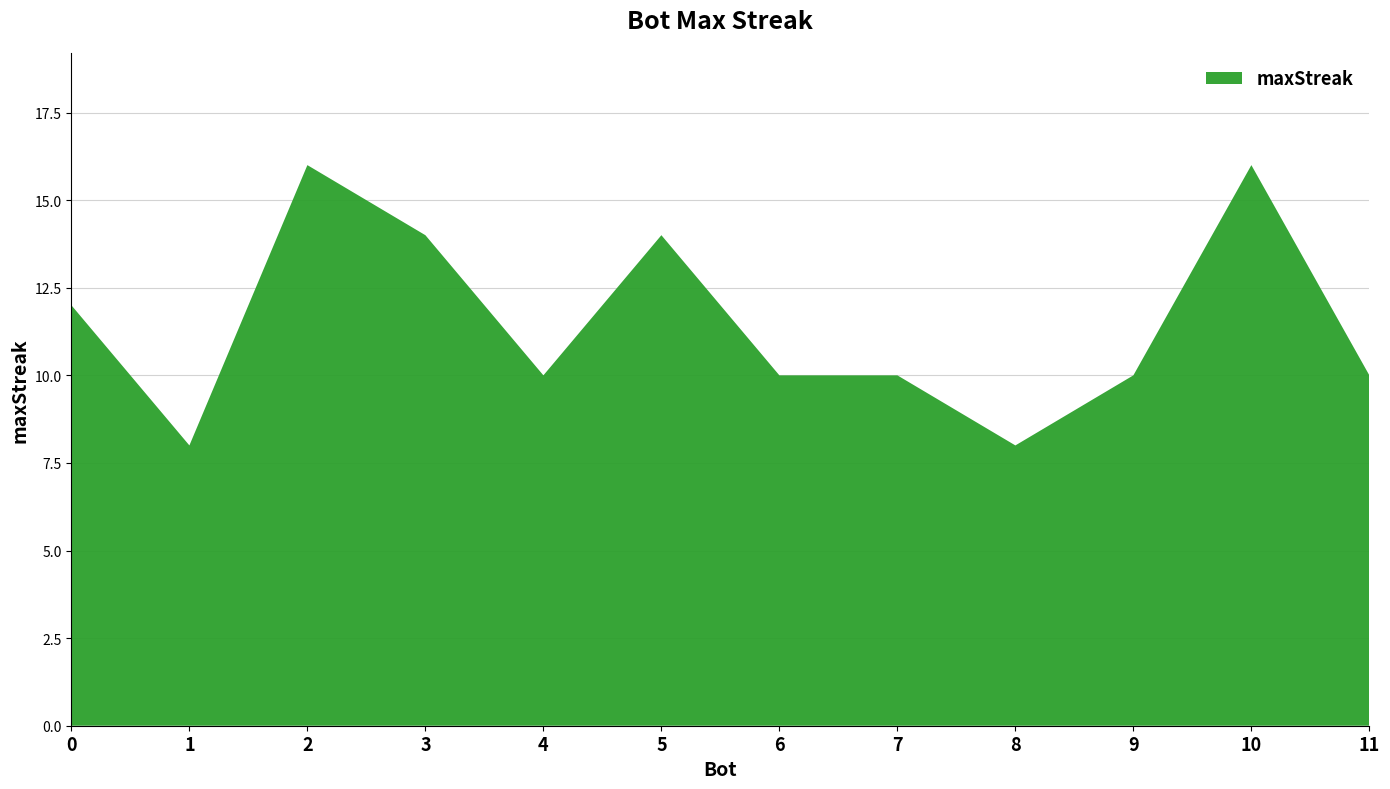

Reading left to right, extract all data points from this chart.

0=12	1=8	2=16	3=14	4=10	5=14	6=10	7=10	8=8	9=10	10=16	11=10